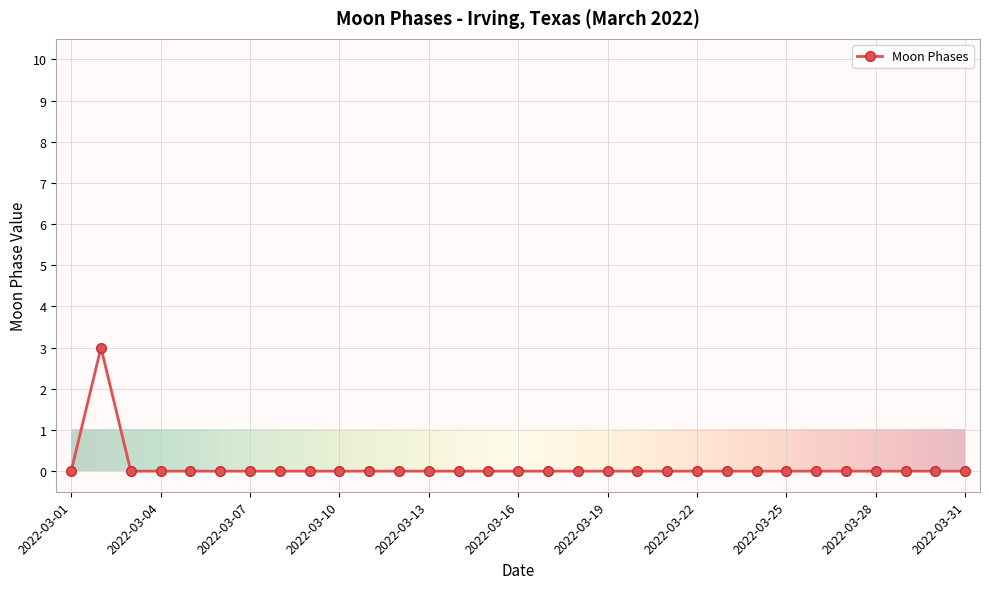

What is the greatest value displayed?

3